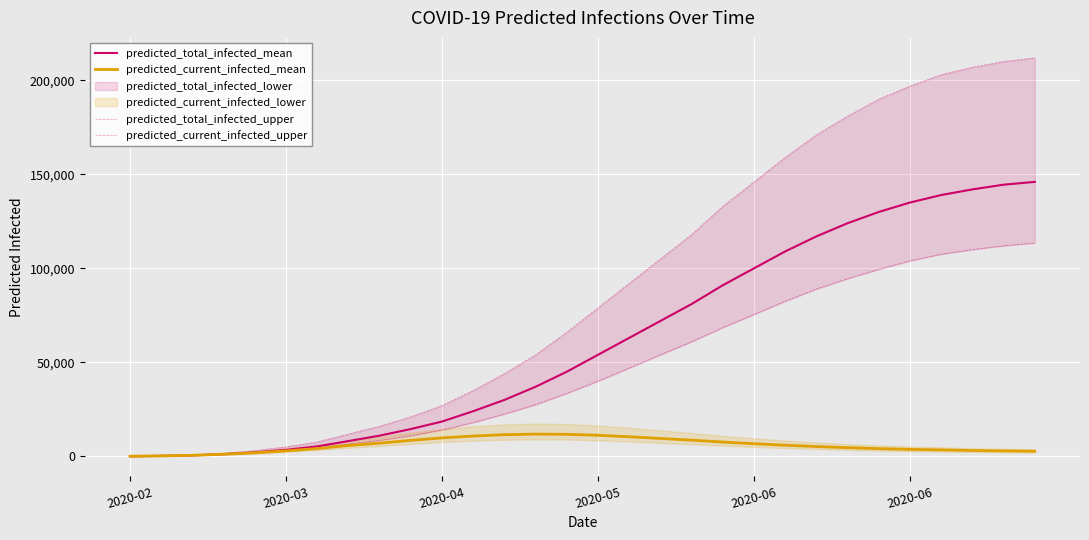

Where is the first local maximum for predicted_current_infected_mean?

13